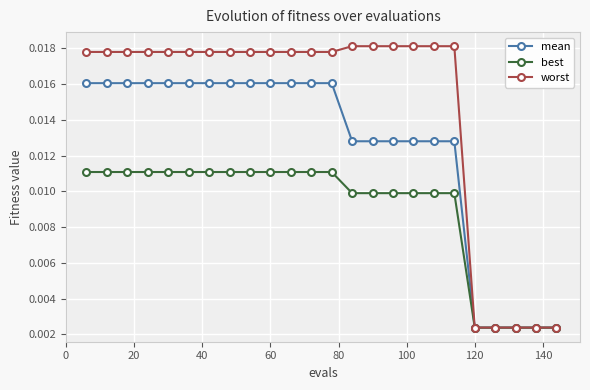

Which series has the largest total across all categories?

worst